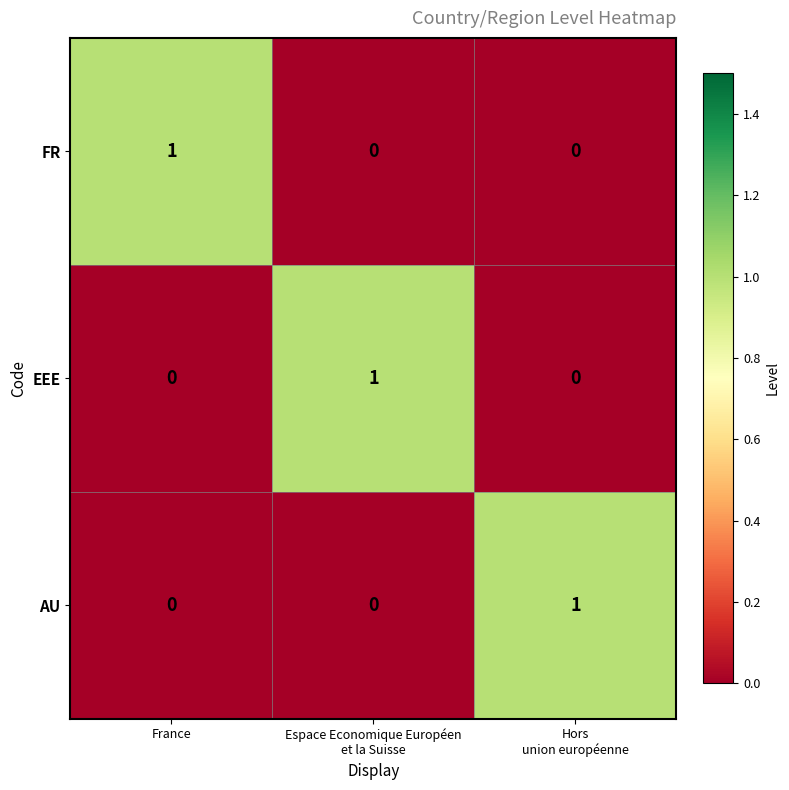

At which label does FR reach its peak?

France